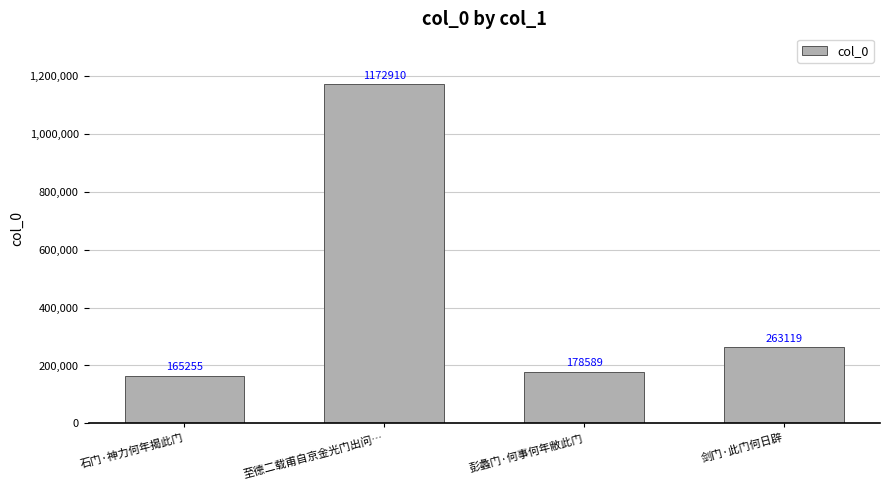

Are the bars horizontal?

No